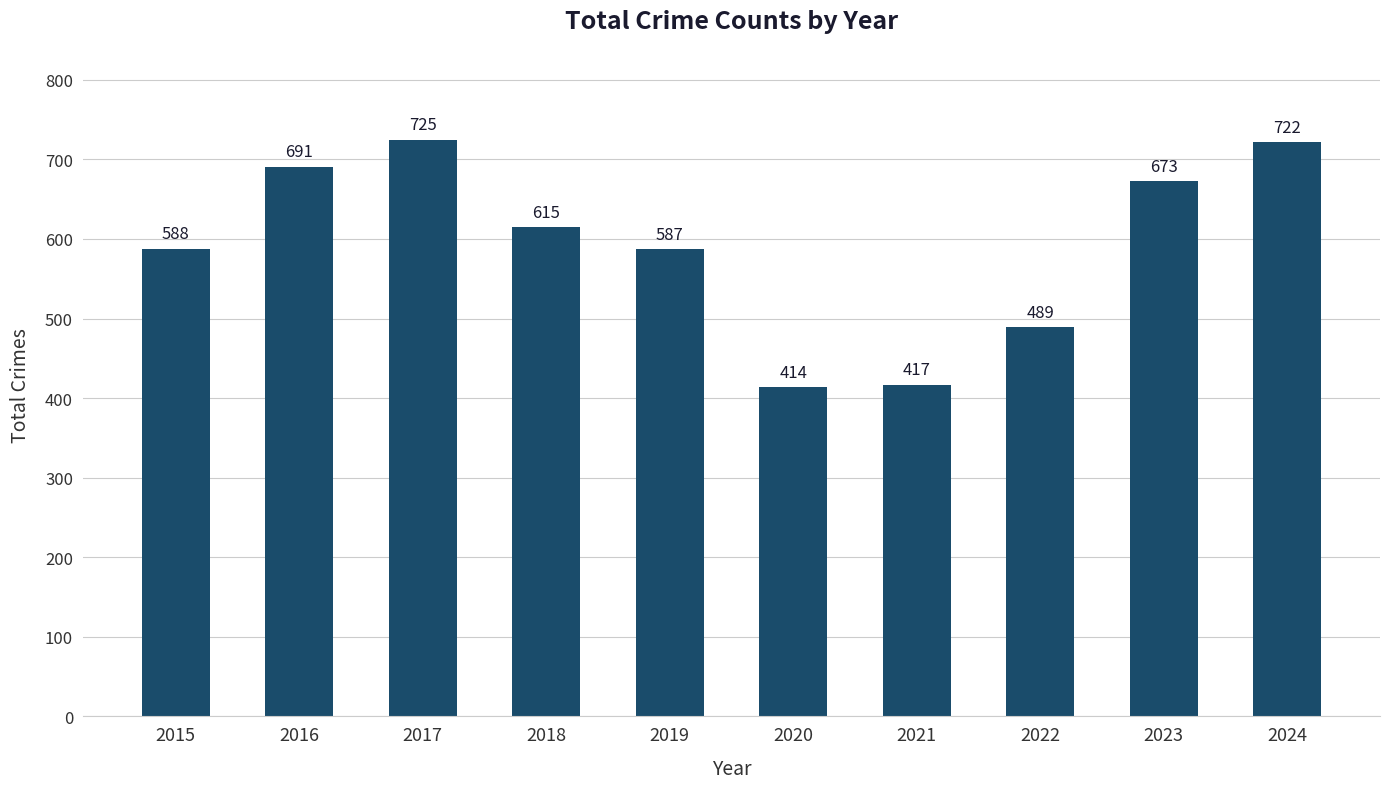

Reading left to right, transcribe all the data shown in this chart.

588	691	725	615	587	414	417	489	673	722